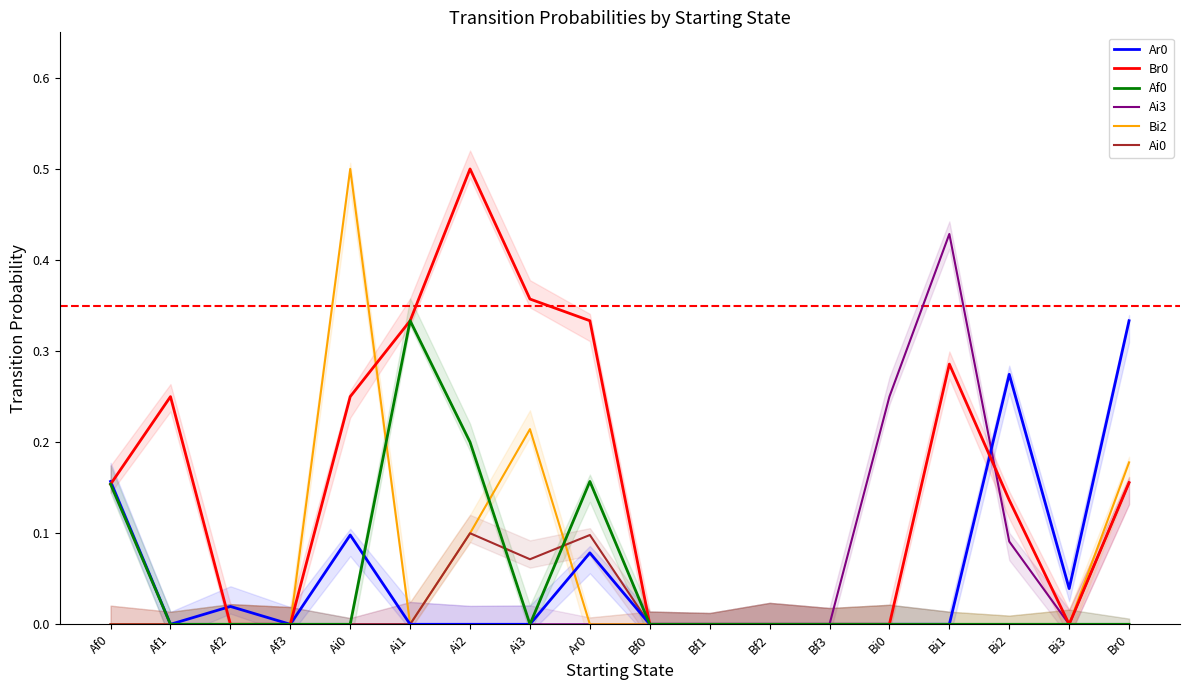

What is the label of the 15th point from the right?

Af3